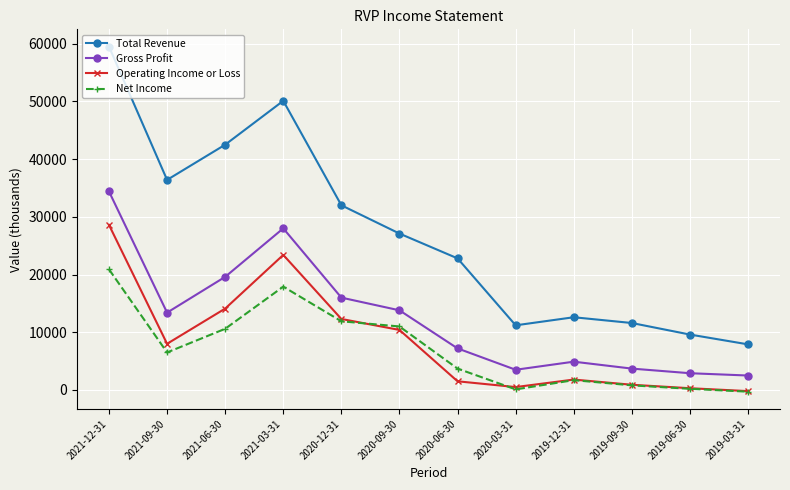

Is it true that Total Revenue equals 20365 at 2020-12-31?

False